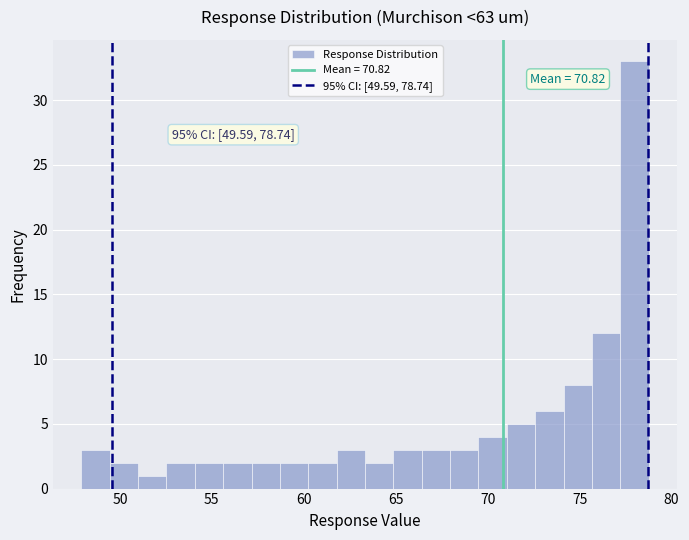

Around what value on the x-axis is the tallest bar? Give the approximate position of its centre, as read against the axis.

78.0